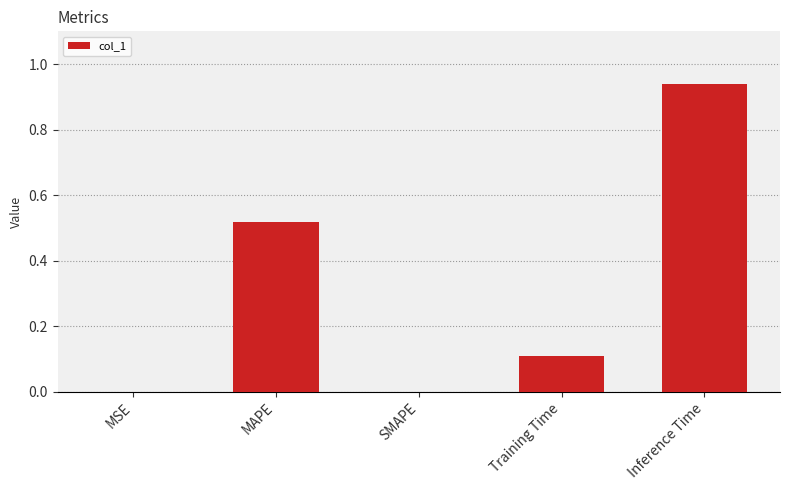

Which label corresponds to the largest value in the chart?

Inference Time